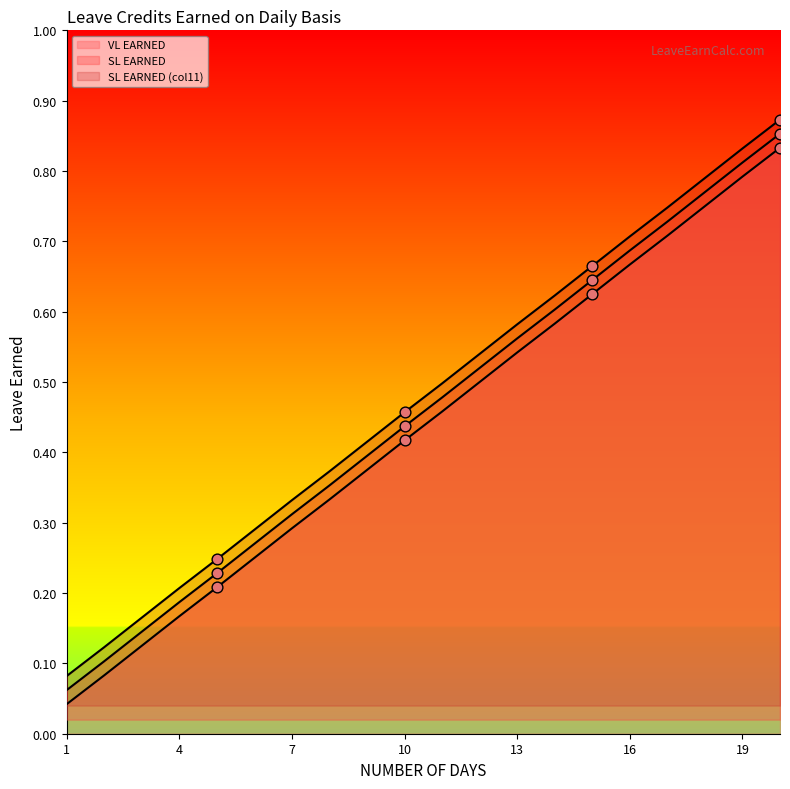

Which series has the largest Y range (max minus min)?

SL EARNED